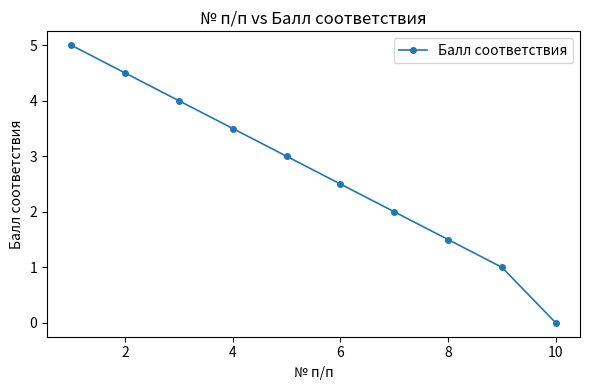

How many data points are less than 3?

5